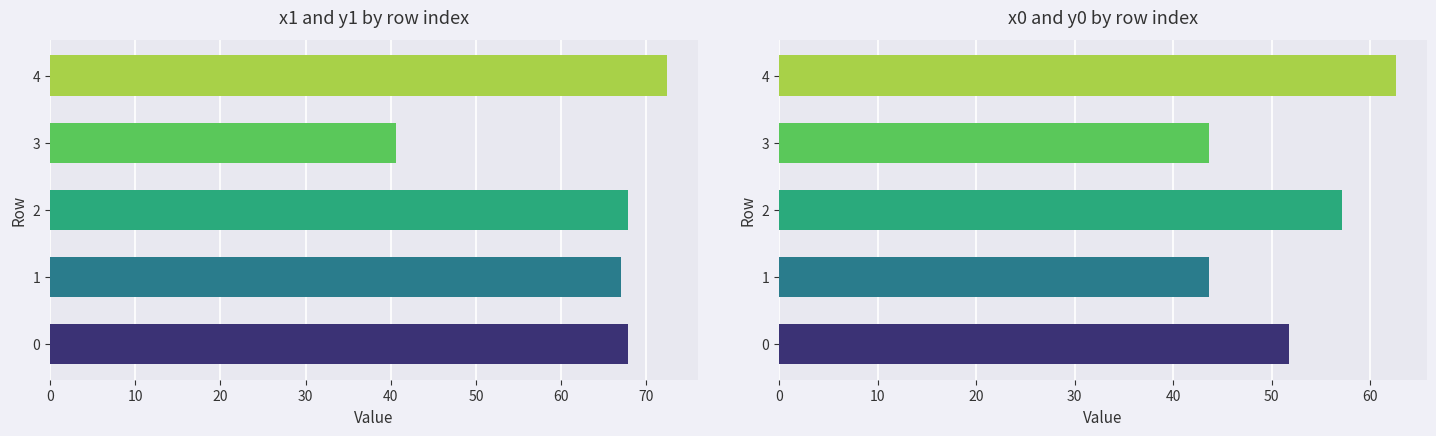

True or false: x0 has a value of 60.6 at 1.

False